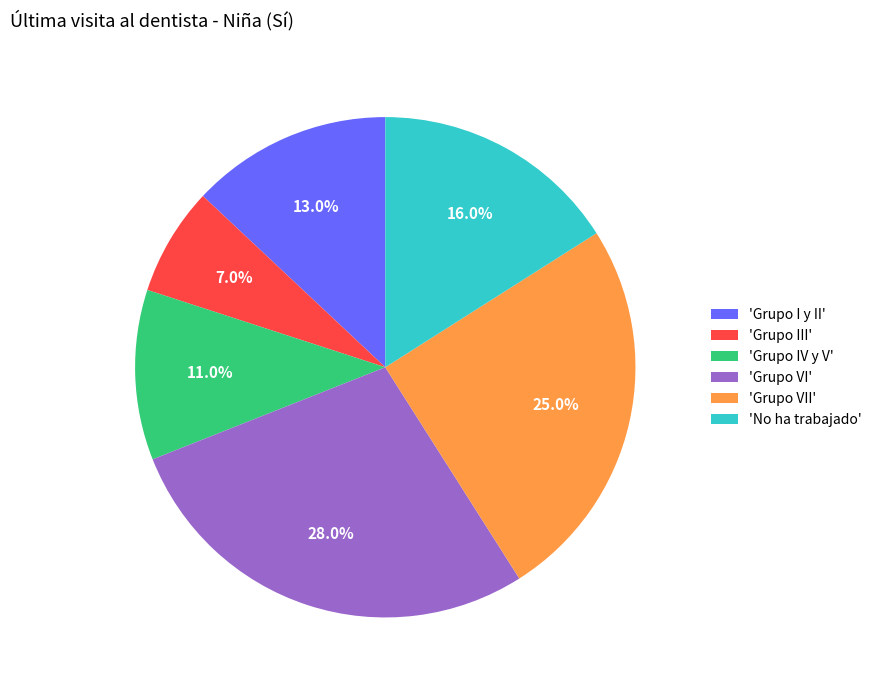

Which slice is the smallest?

'Grupo III'